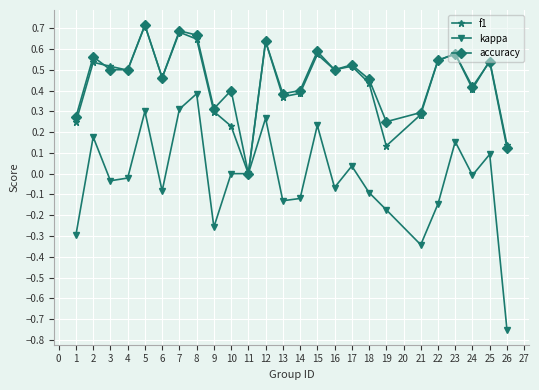

The f1 series shows 0.1 at 19. True or false?

True